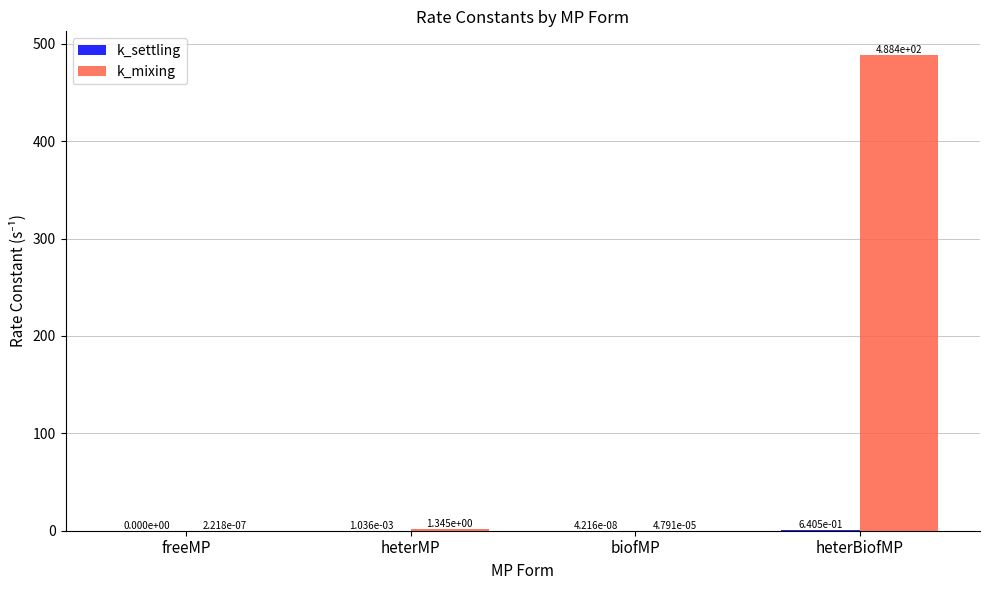

The k_mixing series shows 820.3 at heterBiofMP. True or false?

False